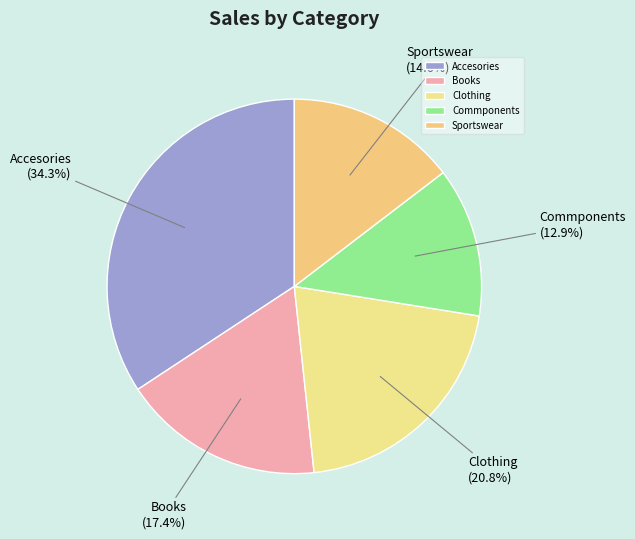

Between Sportswear and Clothing, which is larger?

Clothing